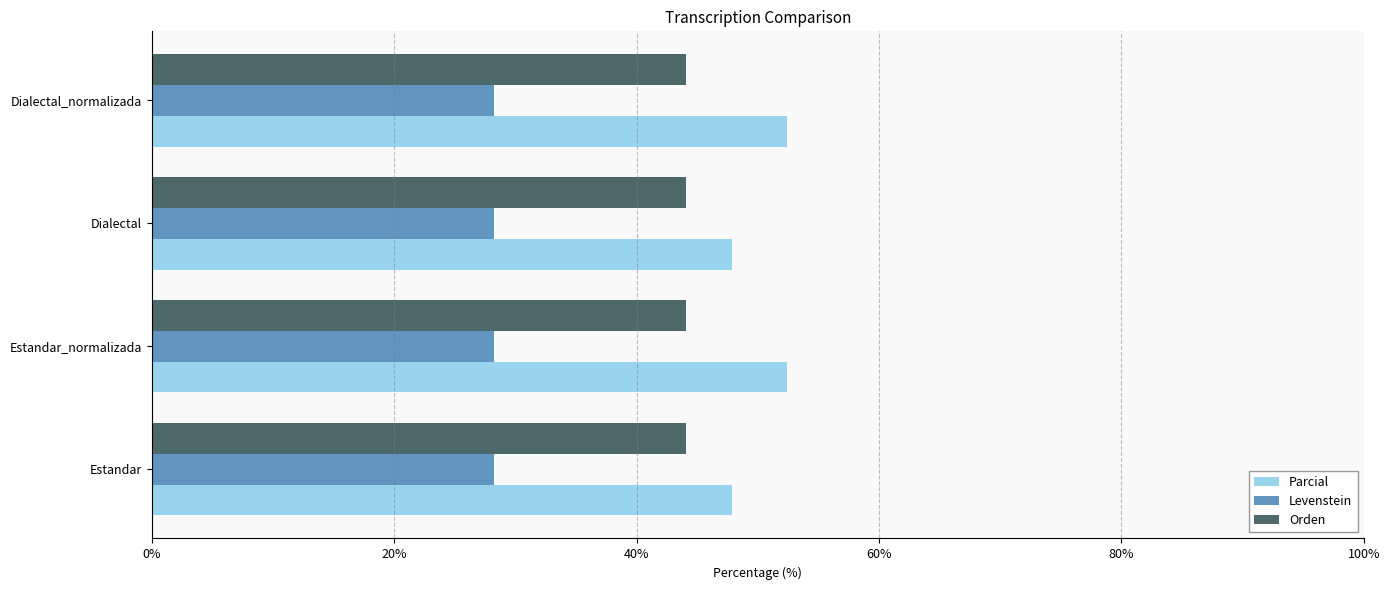

Which series has the largest total across all categories?

Parcial